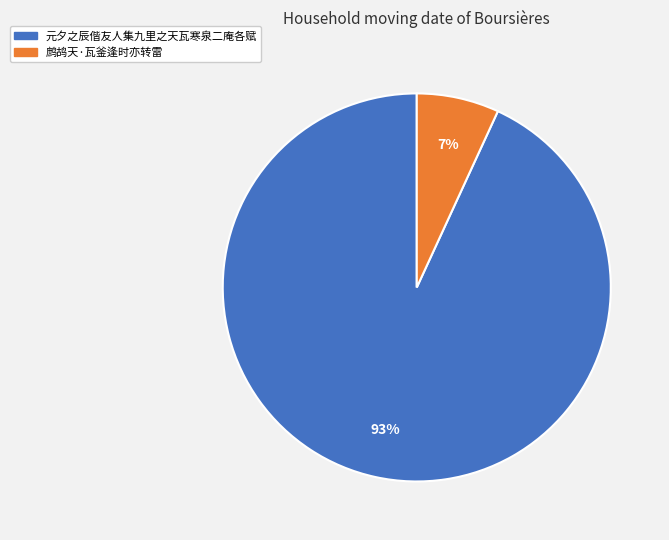

To the nearest percent, what is the average slice percentage?

50%